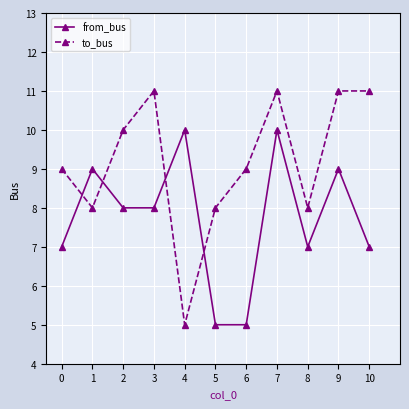

Where is the first local maximum for to_bus?

3